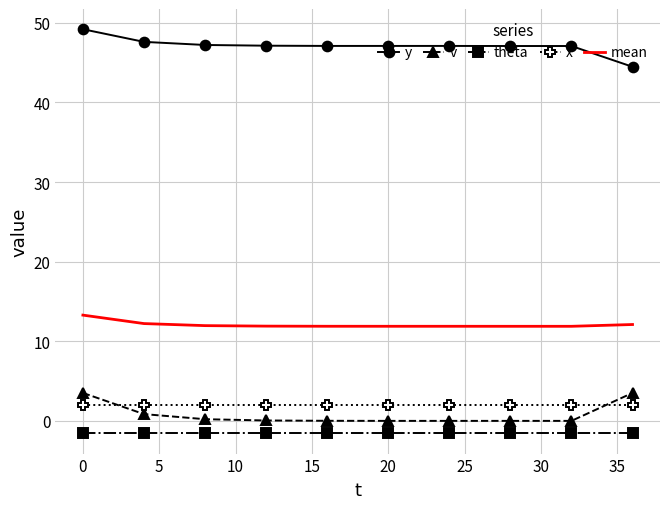

At how many categories does at least one series exceed 38?

10